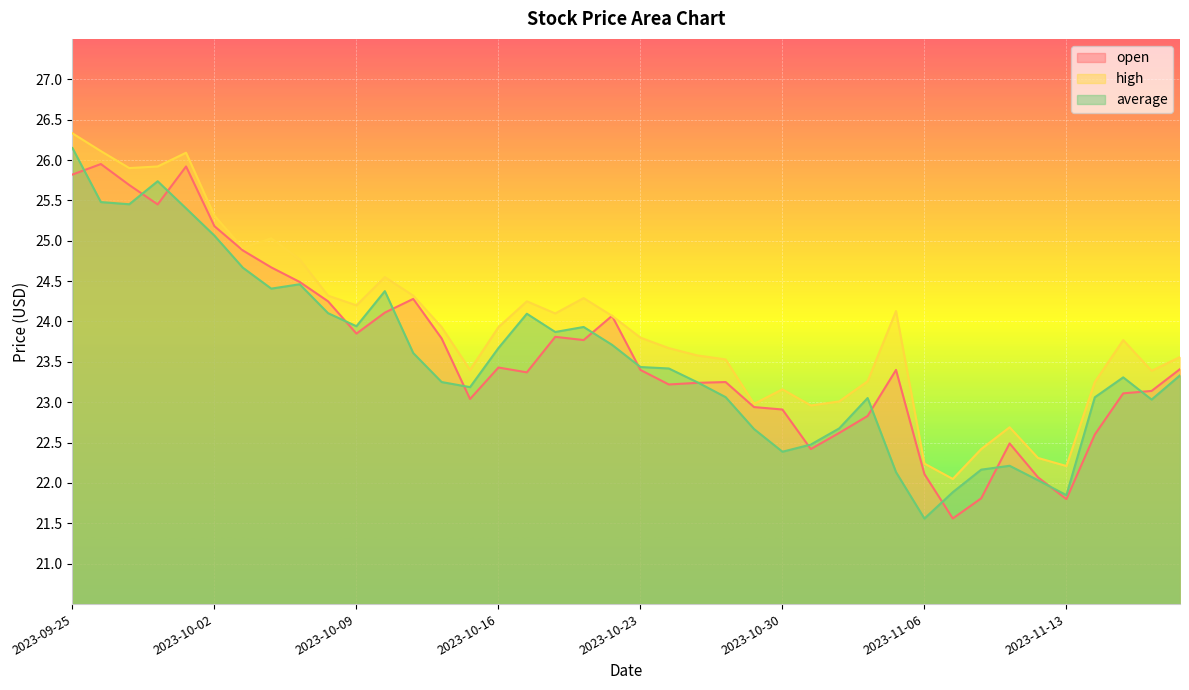

At how many categories does at least one series exceed 24?

18